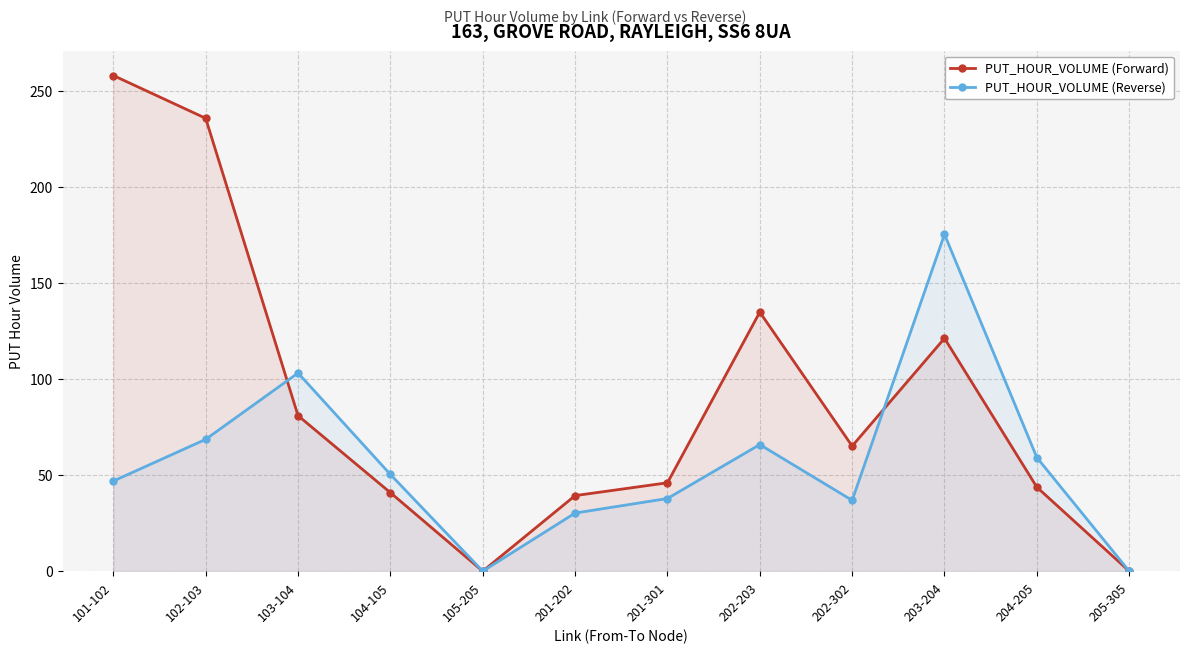

Which series has the widest spread of values?

PUT_HOUR_VOLUME (Forward)